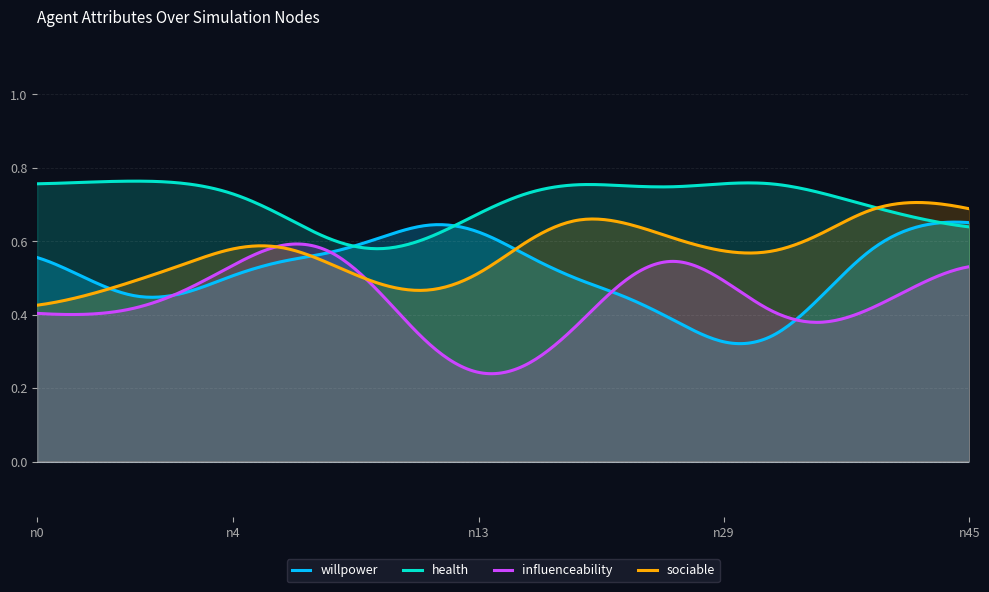

Which series has the largest total across all categories?

health